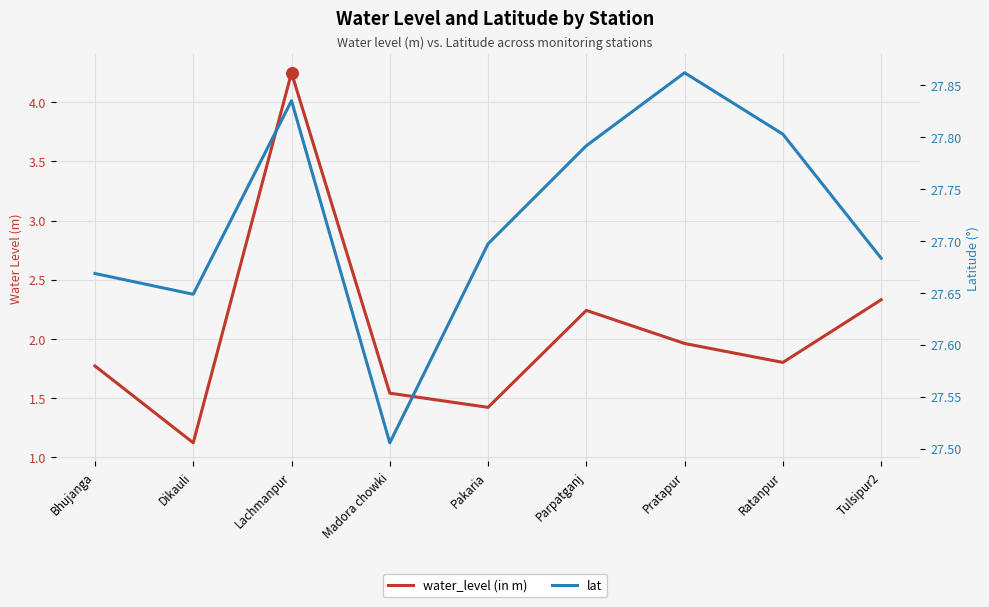

What are all the series names shown in the legend?

water_level (in m), lat